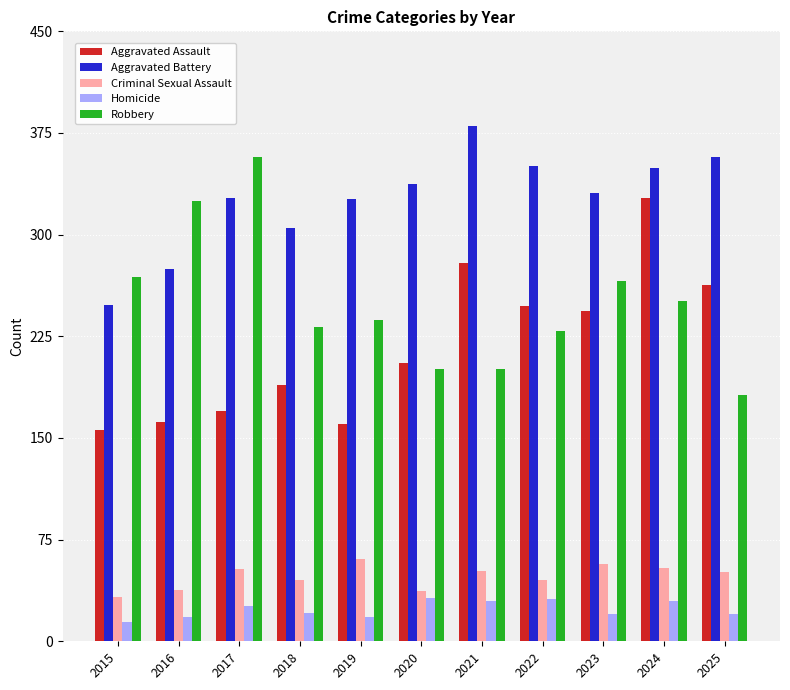

At which label does Criminal Sexual Assault reach its minimum?

2015